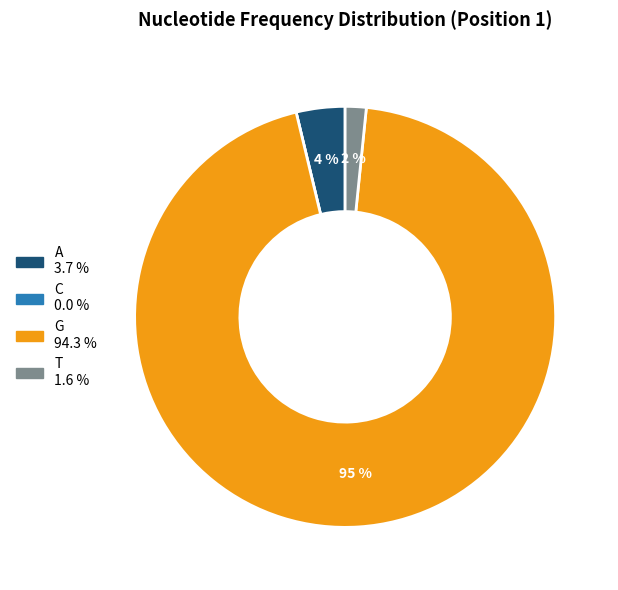

The A slice represents 4% of the pie. True or false?

True